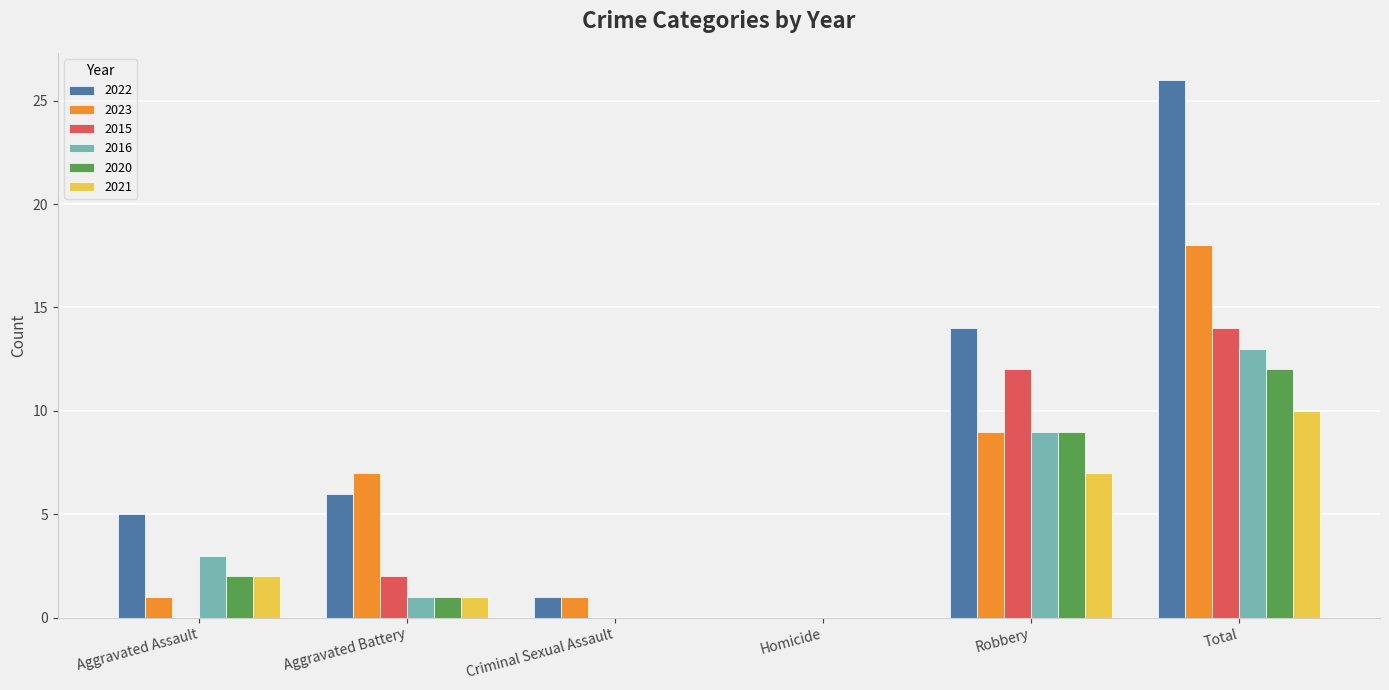

Count the number of data series in this chart.

6